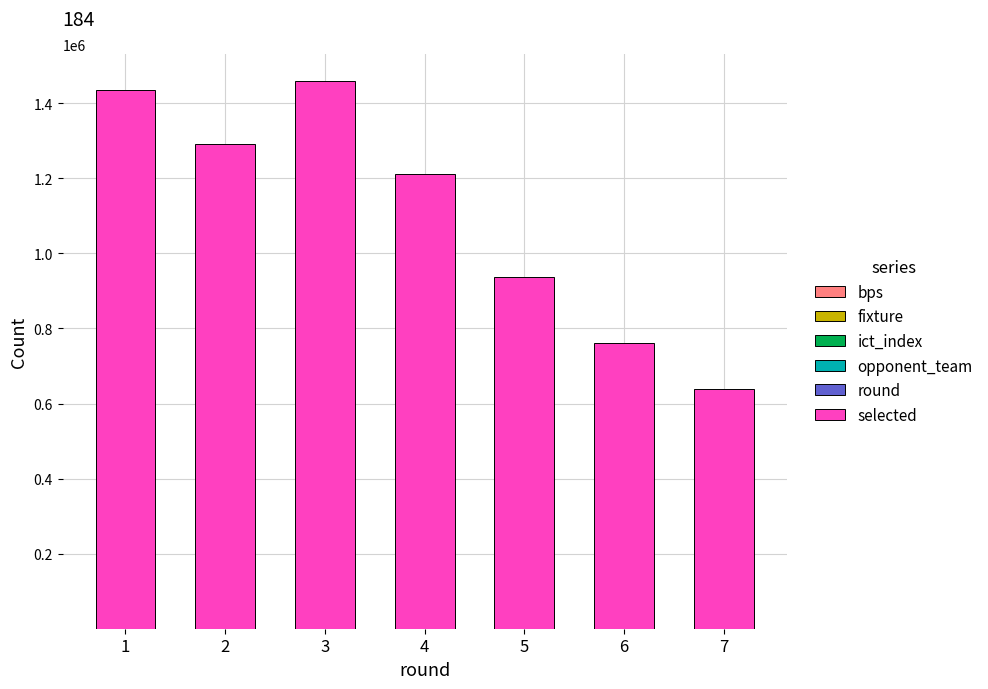

Count the number of categories in the chart.

7